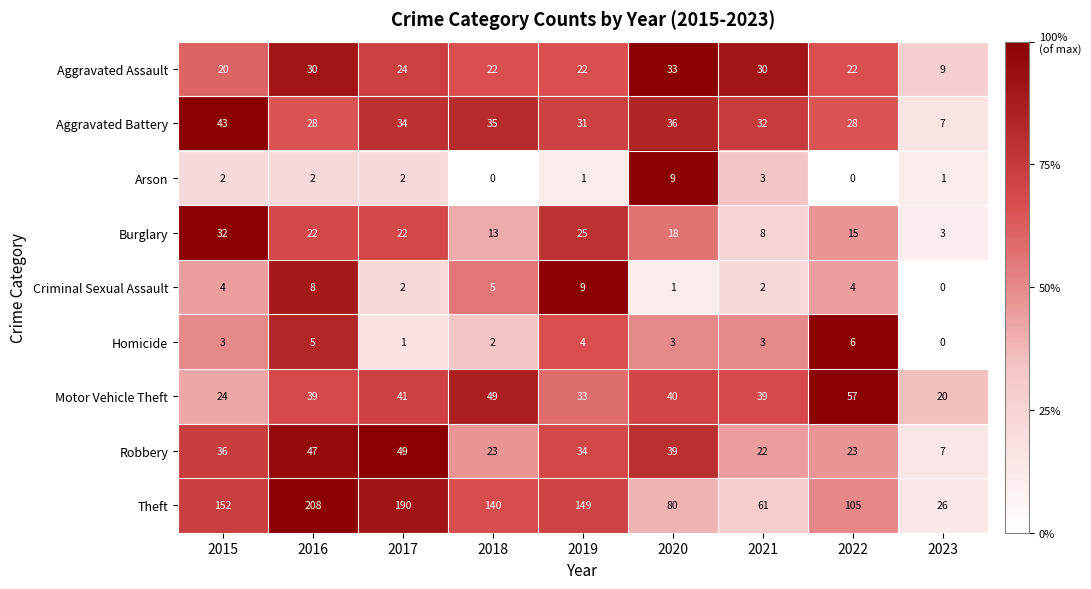

Is it true that Theft equals 135 at 2020?

False